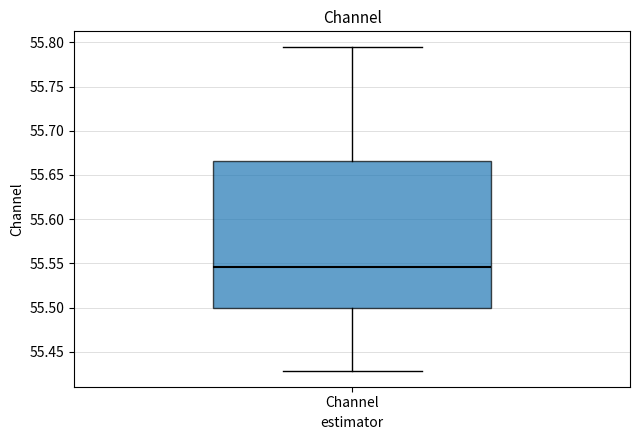

Read this box plot against the y-axis: the position of the median line, the range covered by the box, and the ends of both whiskers. The values are not printed on the chart, so give them approximately, as read against the axis.

median 55.545, box 55.500 to 55.665, whiskers 55.430 to 55.795